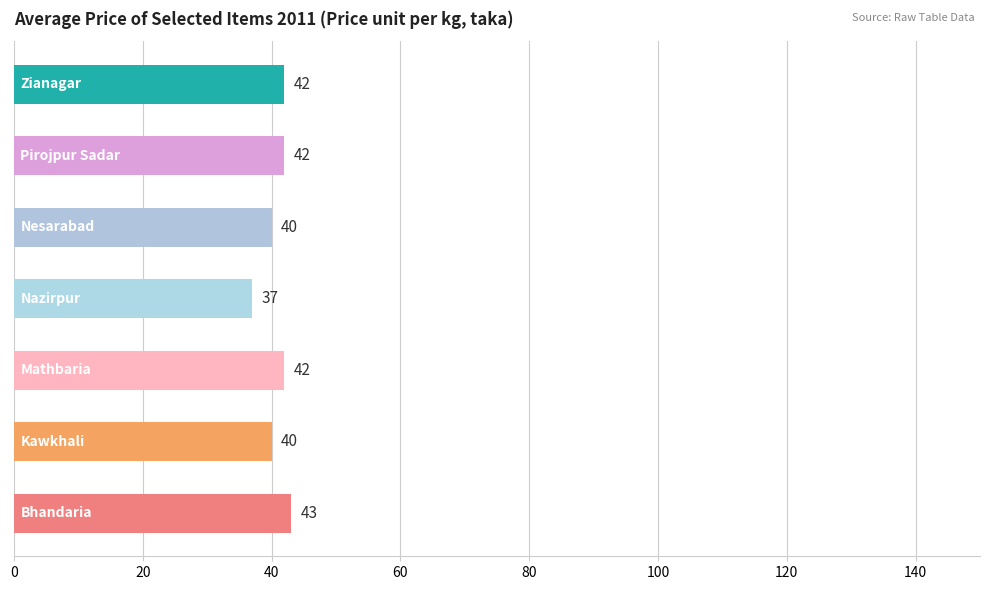

How many values are below 42?

3